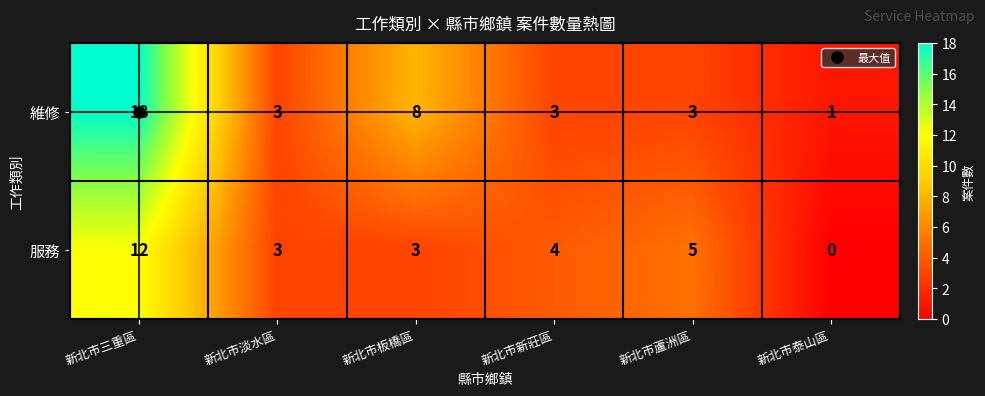

The 服務 series shows 2 at 新北市新莊區. True or false?

False